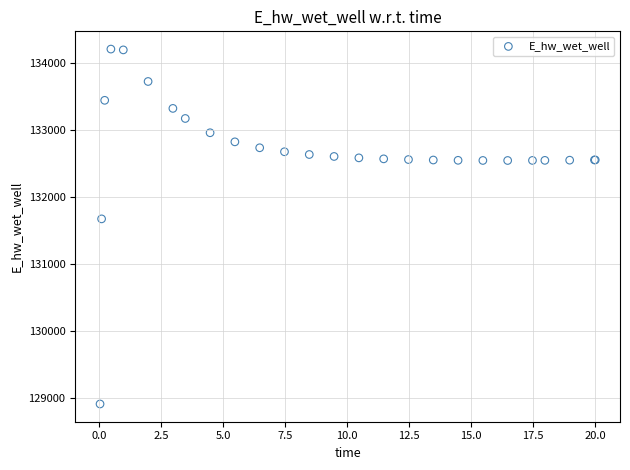

What Y value in the scatter plot is closest to 131564?

131678.9